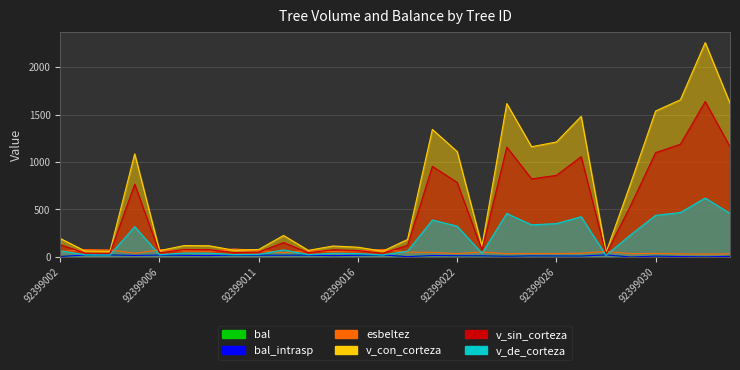

What is the sum of the esbeltez values at 92399032 and 92399015?

89.8